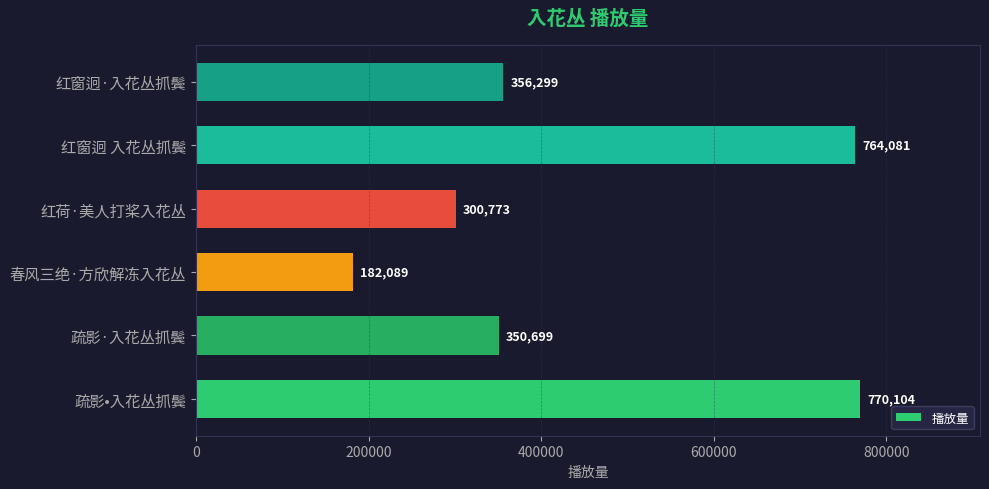

Reading bottom to top, list all the values displayed in this chart.

770104	350699	182089	300773	764081	356299